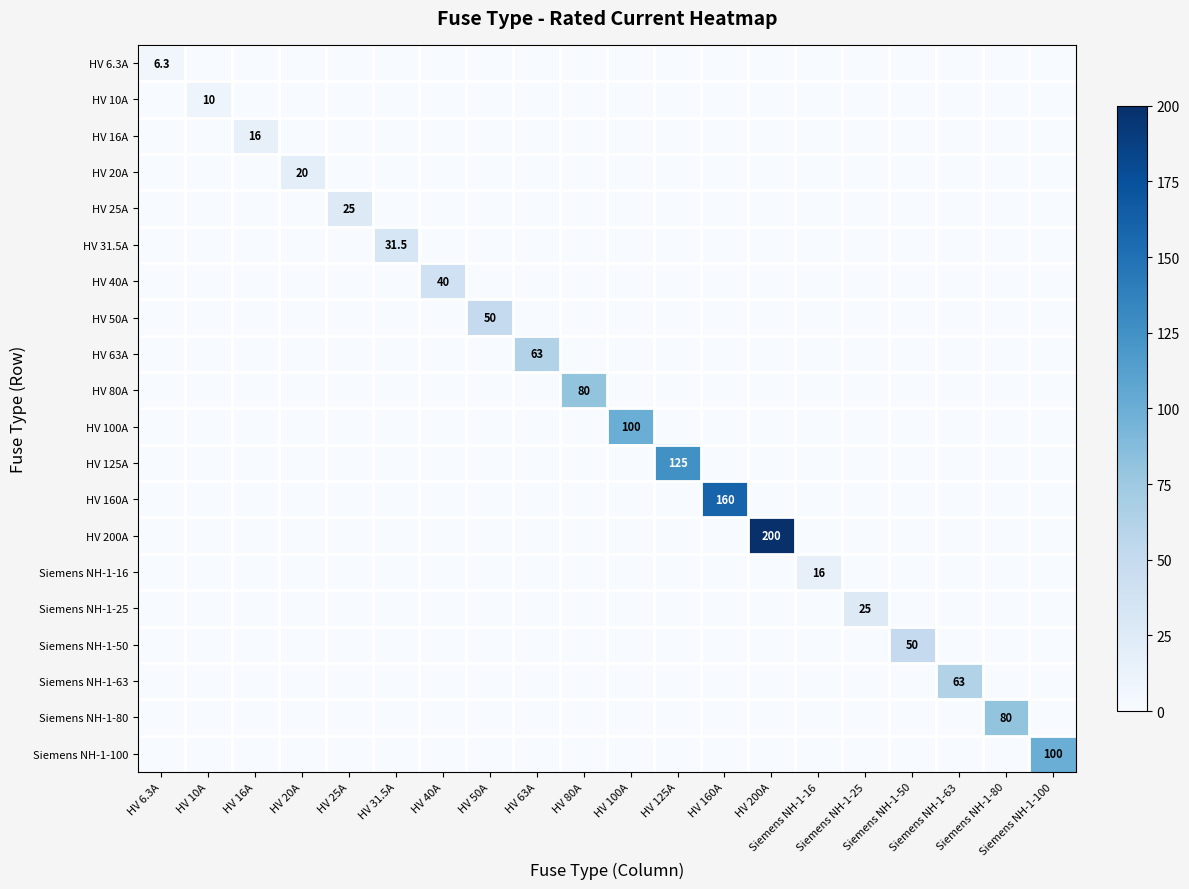

Is it true that HV 31.5A equals 16.2 at Siemens NH-1-63?

False